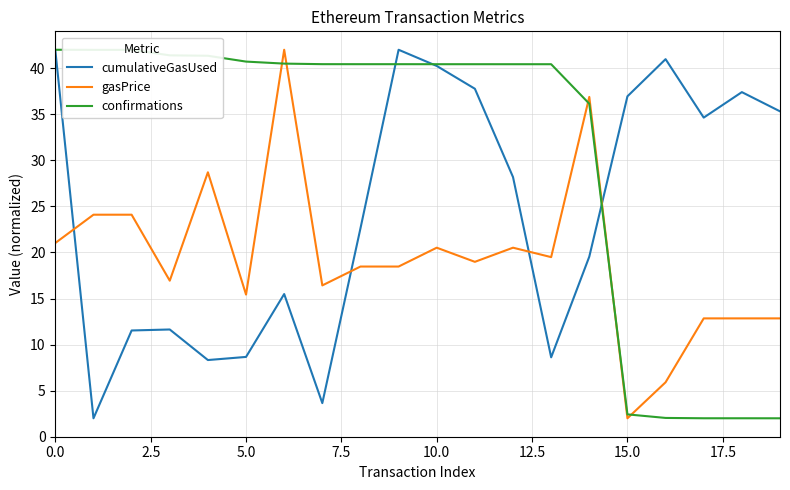

Which series has the largest total across all categories?

confirmations